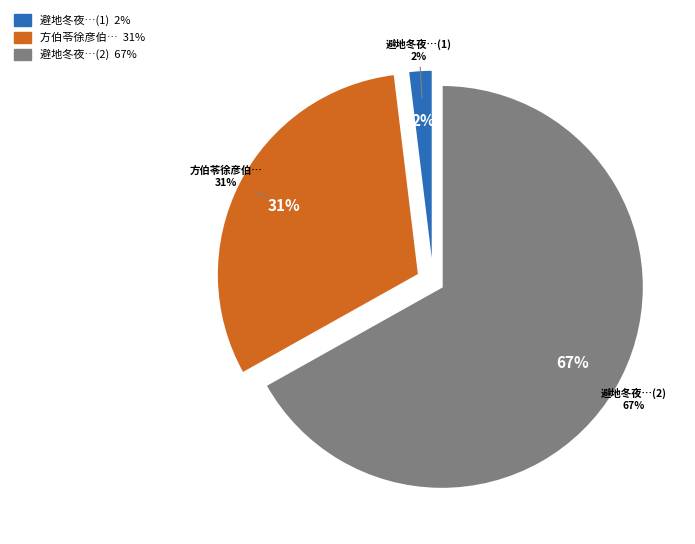

Is 方伯苓徐彦伯胡静父王孟博吴云从同集茅生斋头 the majority of the pie?

No